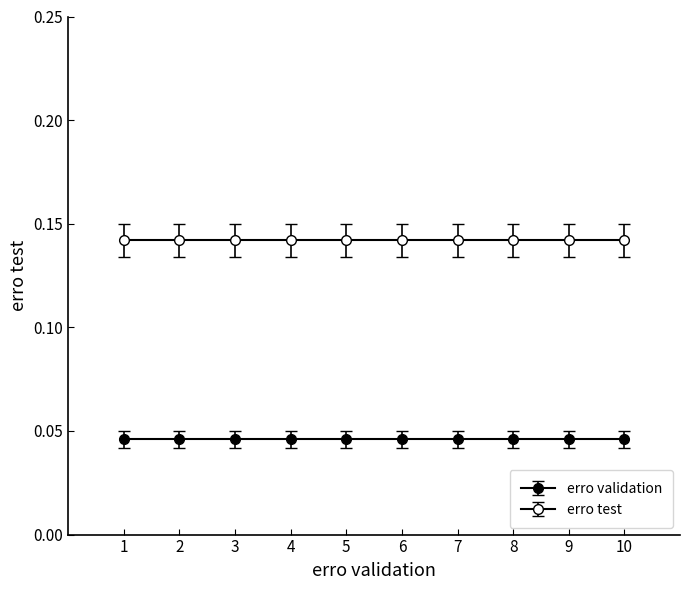

What is the greatest value displayed?

0.1